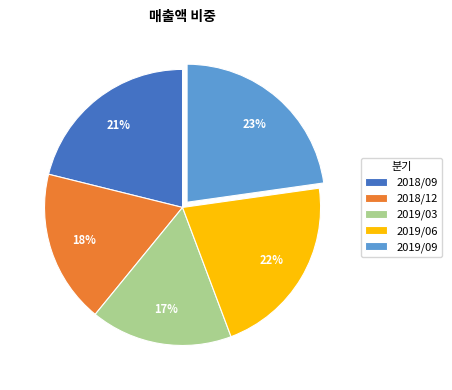

What percentage is the 2019/06 slice, to the nearest percent?

22%